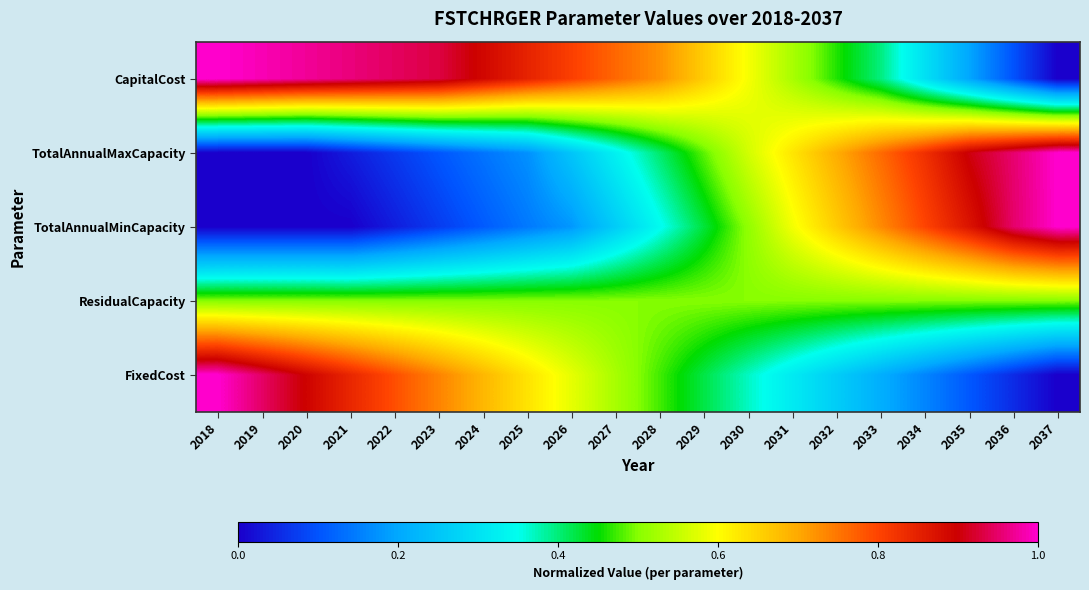

What is the total value across all series at 2034?

2.6